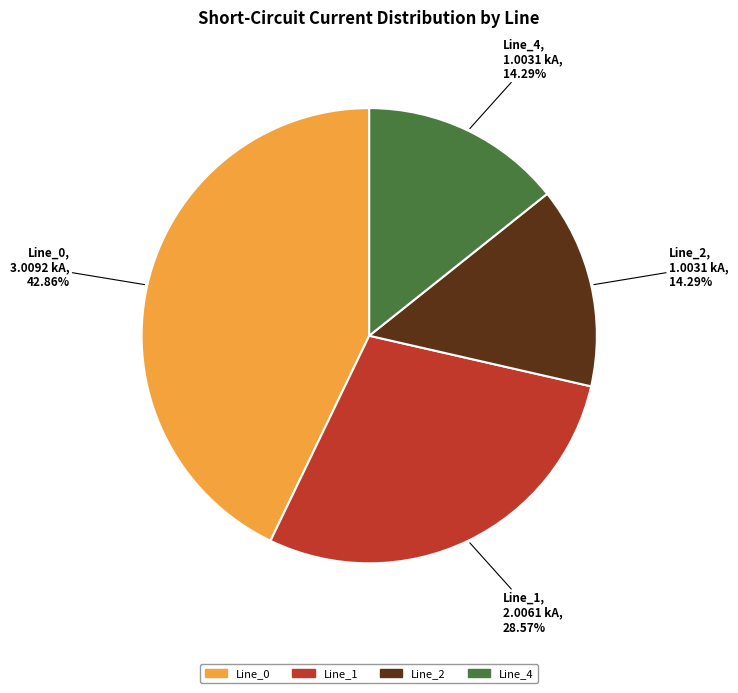

To the nearest percent, what is the difference between the Line_1 and Line_0 slice percentages?

14%